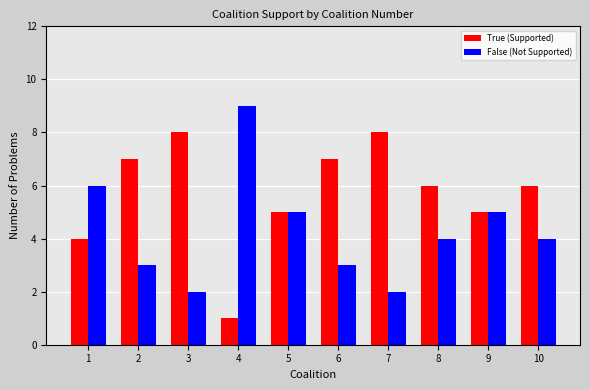

What is the highest value of the False (Not Supported) series?

9